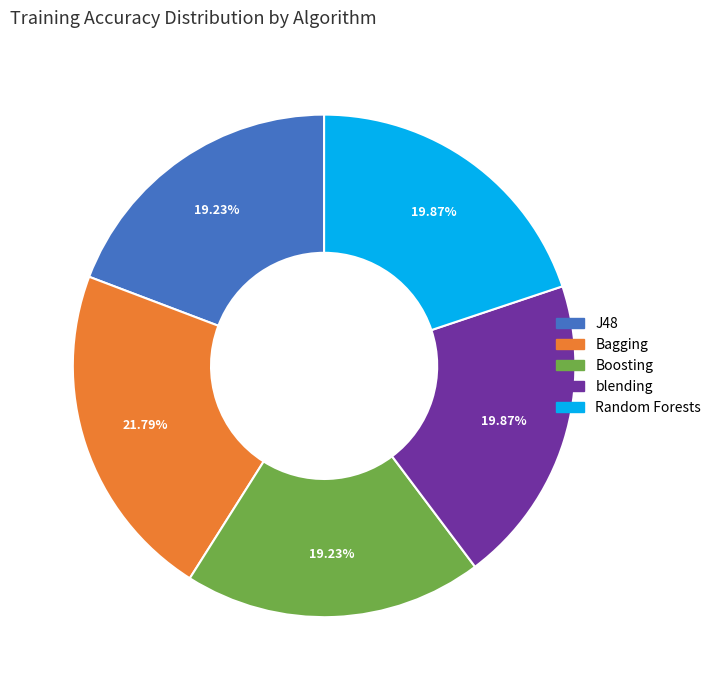

Combined, do J48 and Bagging account for over 50%?

No